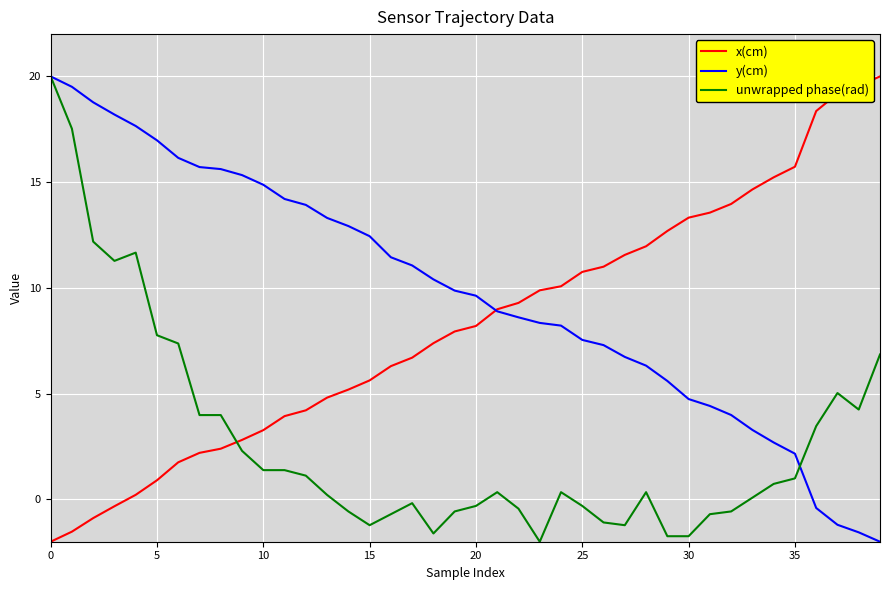

How many lines are shown in the chart?

3